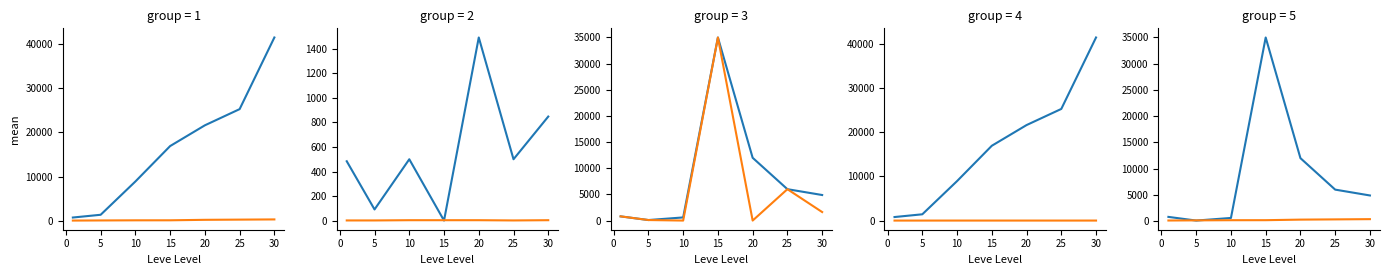

What is the difference between the second highest and minimum values in the Leve Gil series?

213.0